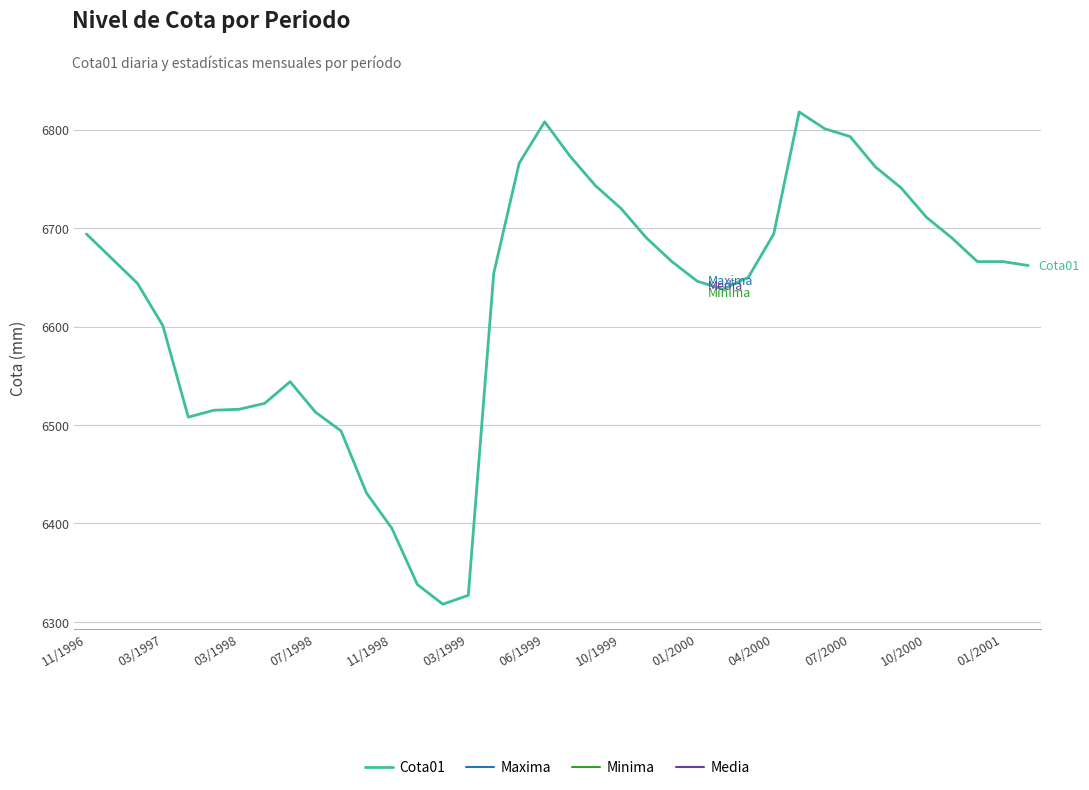

True or false: Maxima and Media cross at least once.

False